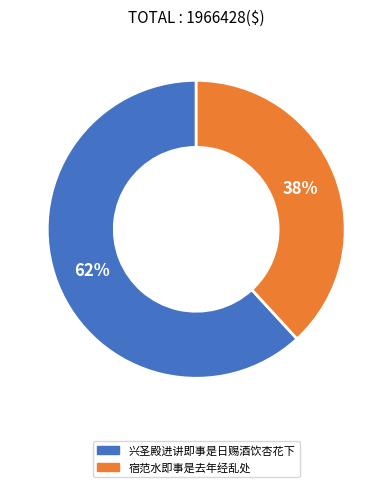

Do 宿范水即事是去年经乱处 and 兴圣殿进讲即事是日赐酒饮杏花下 together represent more than half of the pie?

Yes